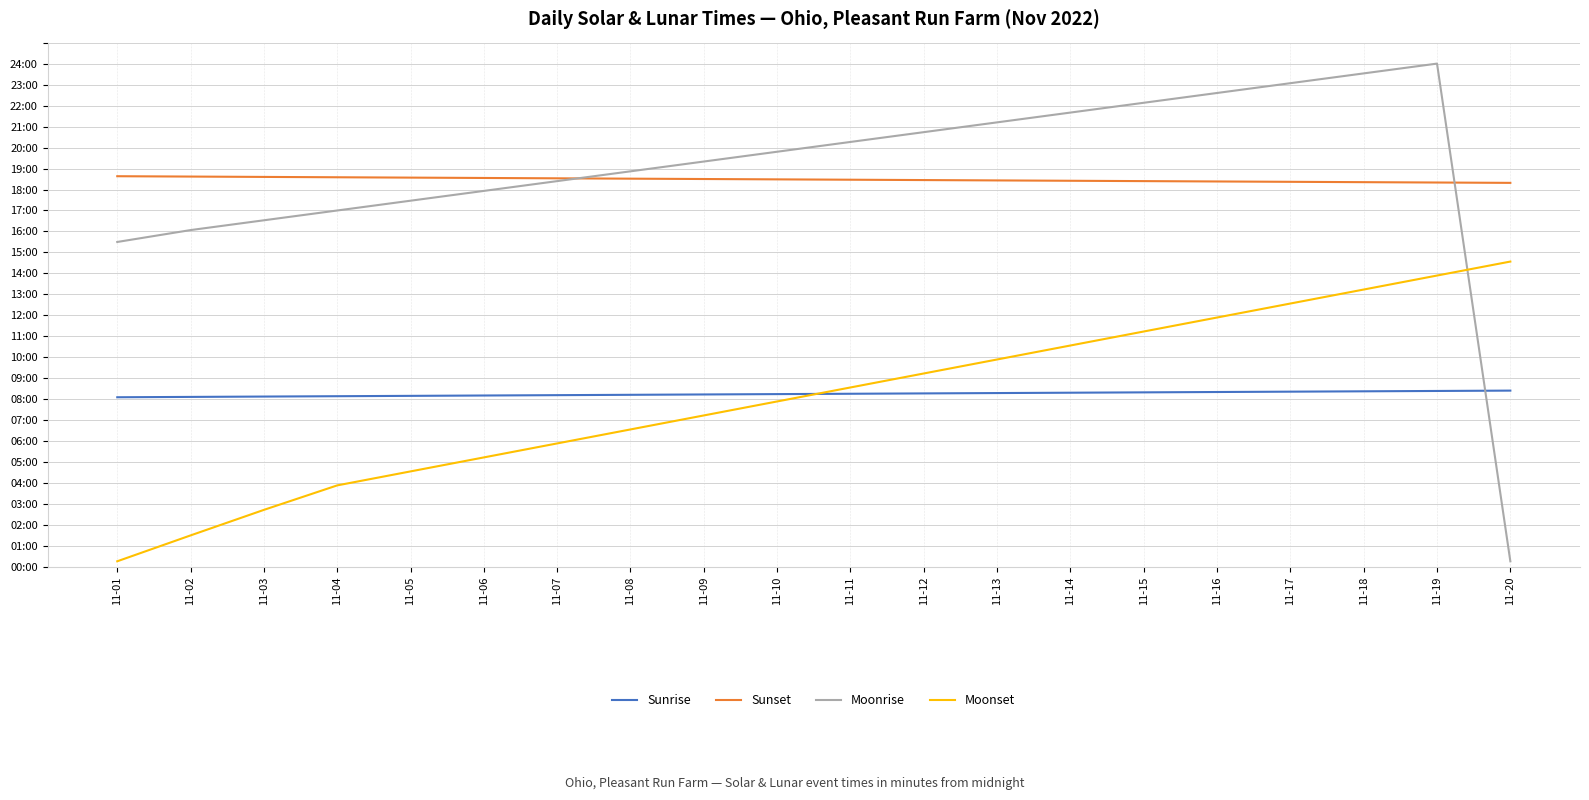

True or false: Moonset and Sunset cross at least once.

False